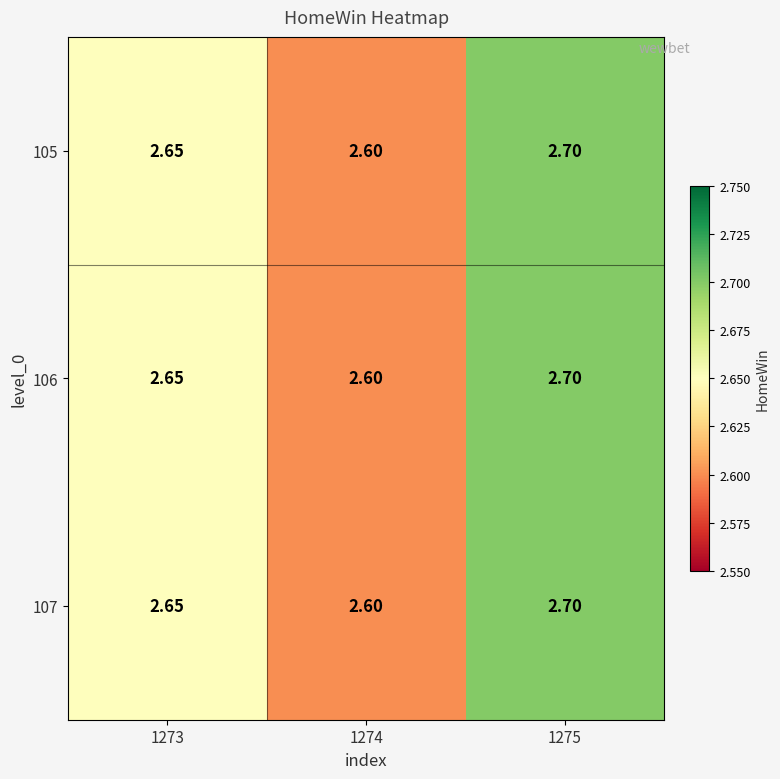

Is the value of 107 at 1275 greater than the value of 105 at 1274?

Yes